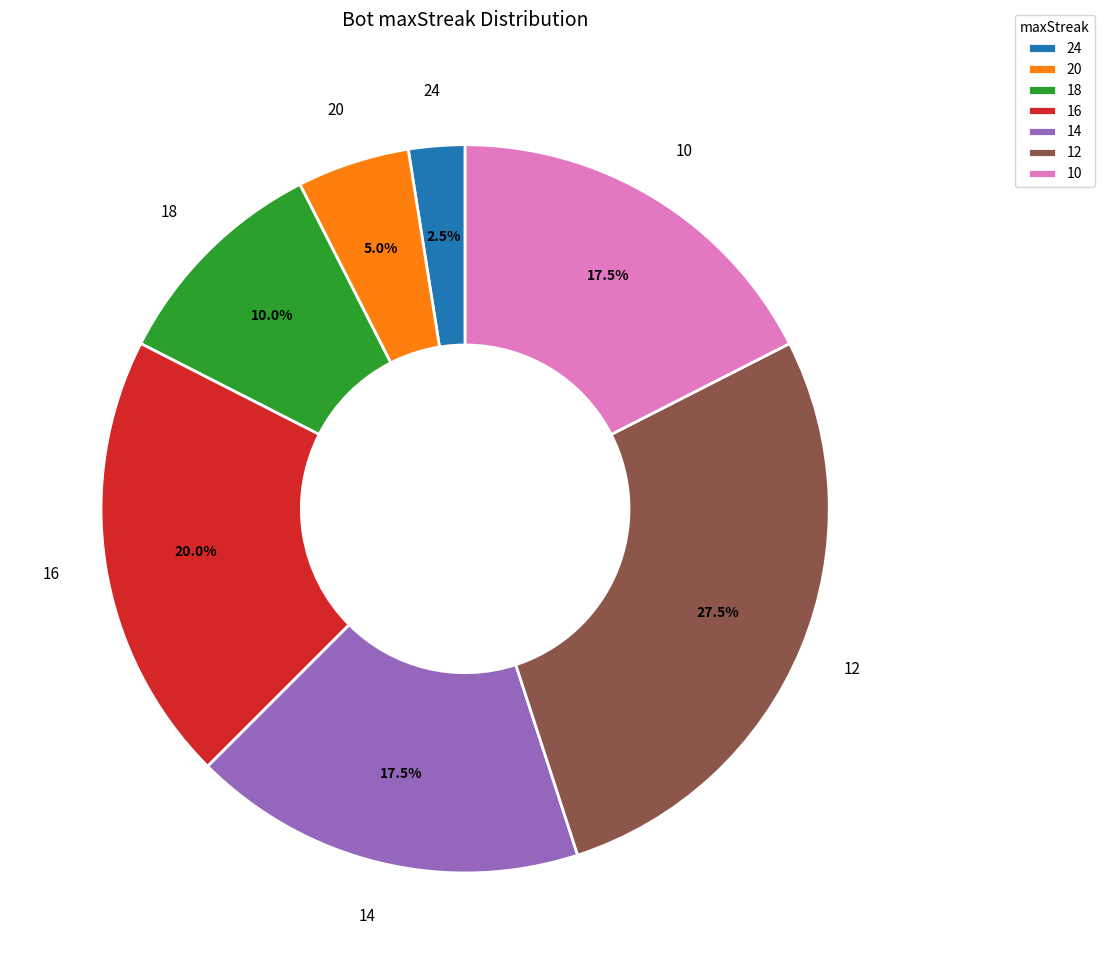

Which category has the biggest portion of the pie?

12